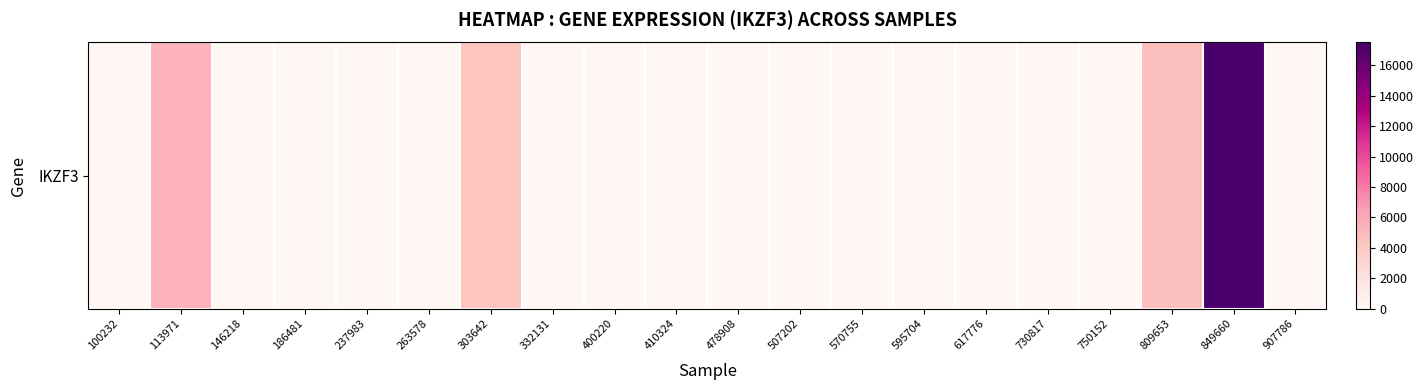

What is the average value?

1602